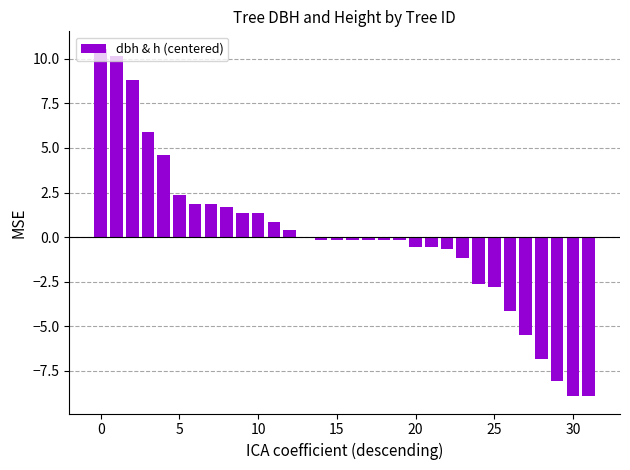

Does the chart contain stacked bars?

No